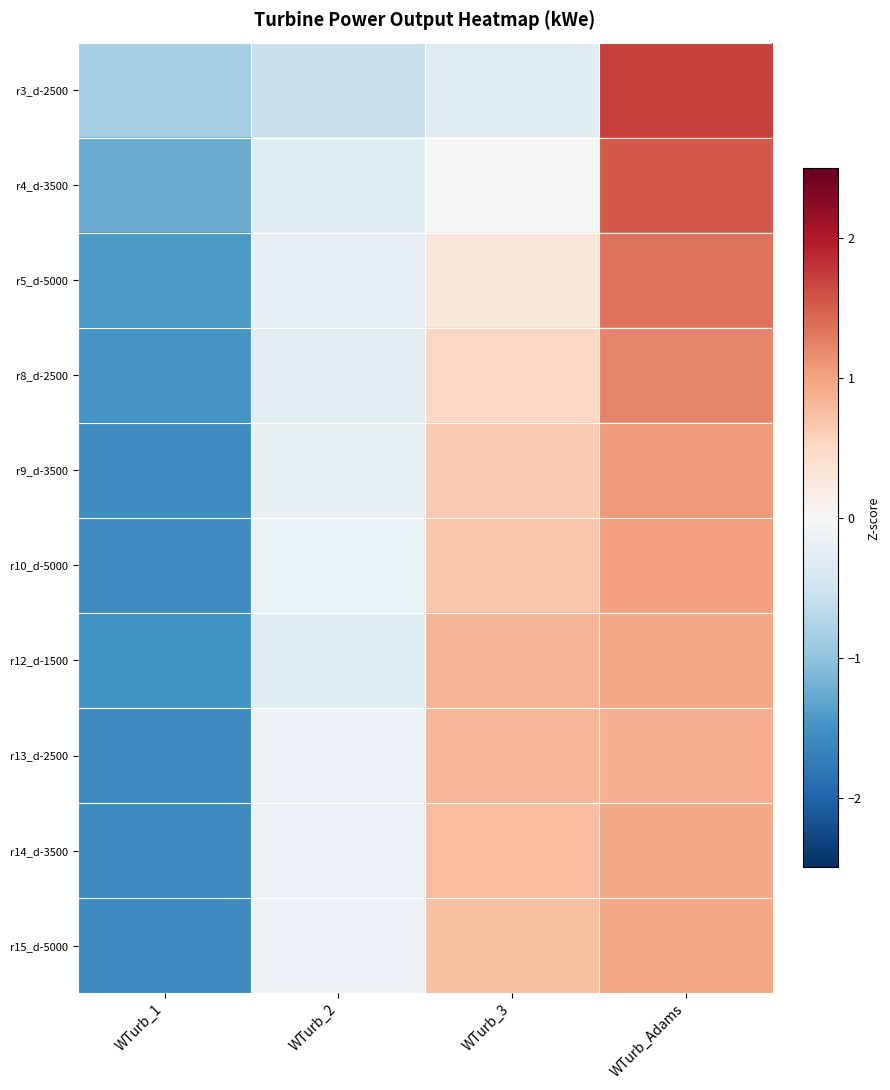

Reading left to right, list all the values displayed in this chart.

r3_d-2500: WTurb_1=-0.8	WTurb_2=-0.6	WTurb_3=-0.3	WTurb_Adams=1.7
r4_d-3500: WTurb_1=-1.2	WTurb_2=-0.3	WTurb_3=-0.0	WTurb_Adams=1.5
r5_d-5000: WTurb_1=-1.4	WTurb_2=-0.2	WTurb_3=0.3	WTurb_Adams=1.4
r8_d-2500: WTurb_1=-1.5	WTurb_2=-0.3	WTurb_3=0.5	WTurb_Adams=1.2
r9_d-3500: WTurb_1=-1.5	WTurb_2=-0.2	WTurb_3=0.7	WTurb_Adams=1.1
r10_d-5000: WTurb_1=-1.6	WTurb_2=-0.2	WTurb_3=0.7	WTurb_Adams=1.0
r12_d-1500: WTurb_1=-1.5	WTurb_2=-0.3	WTurb_3=0.8	WTurb_Adams=1.0
r13_d-2500: WTurb_1=-1.6	WTurb_2=-0.1	WTurb_3=0.8	WTurb_Adams=0.9
r14_d-3500: WTurb_1=-1.6	WTurb_2=-0.1	WTurb_3=0.8	WTurb_Adams=0.9
r15_d-5000: WTurb_1=-1.6	WTurb_2=-0.1	WTurb_3=0.7	WTurb_Adams=1.0